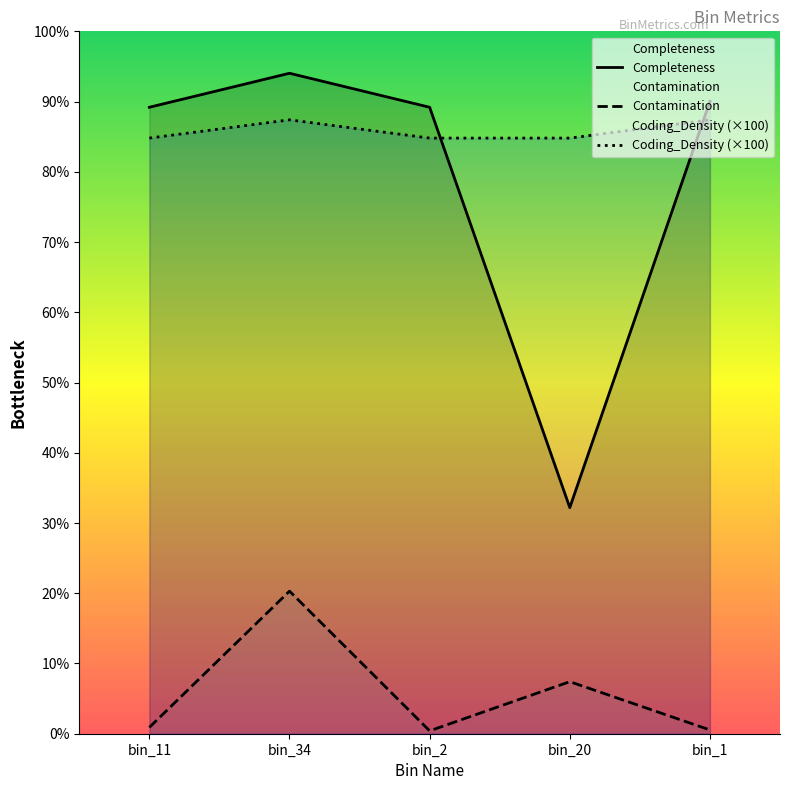

At which label is Coding_Density (×100) closest to 86?

bin_11